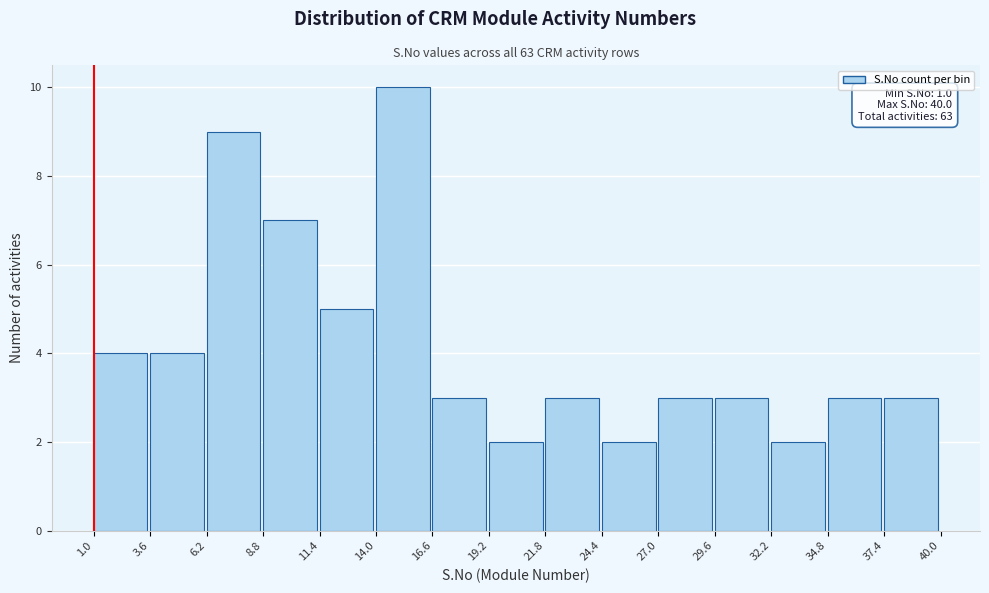

Which range on the x-axis has the tallest bar?

14.0 to 16.6